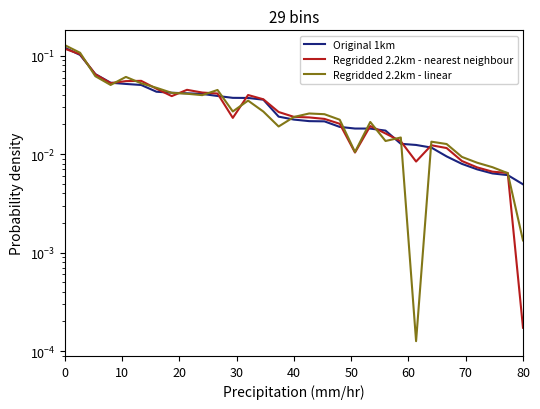

What is the greatest value displayed?

0.1